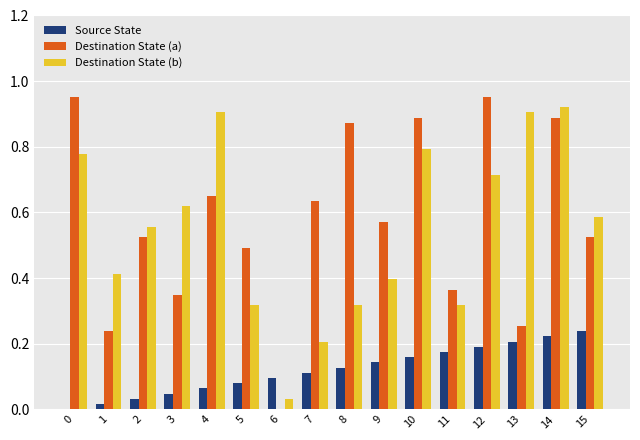

What are all the series names shown in the legend?

Source State, Destination State (a), Destination State (b)